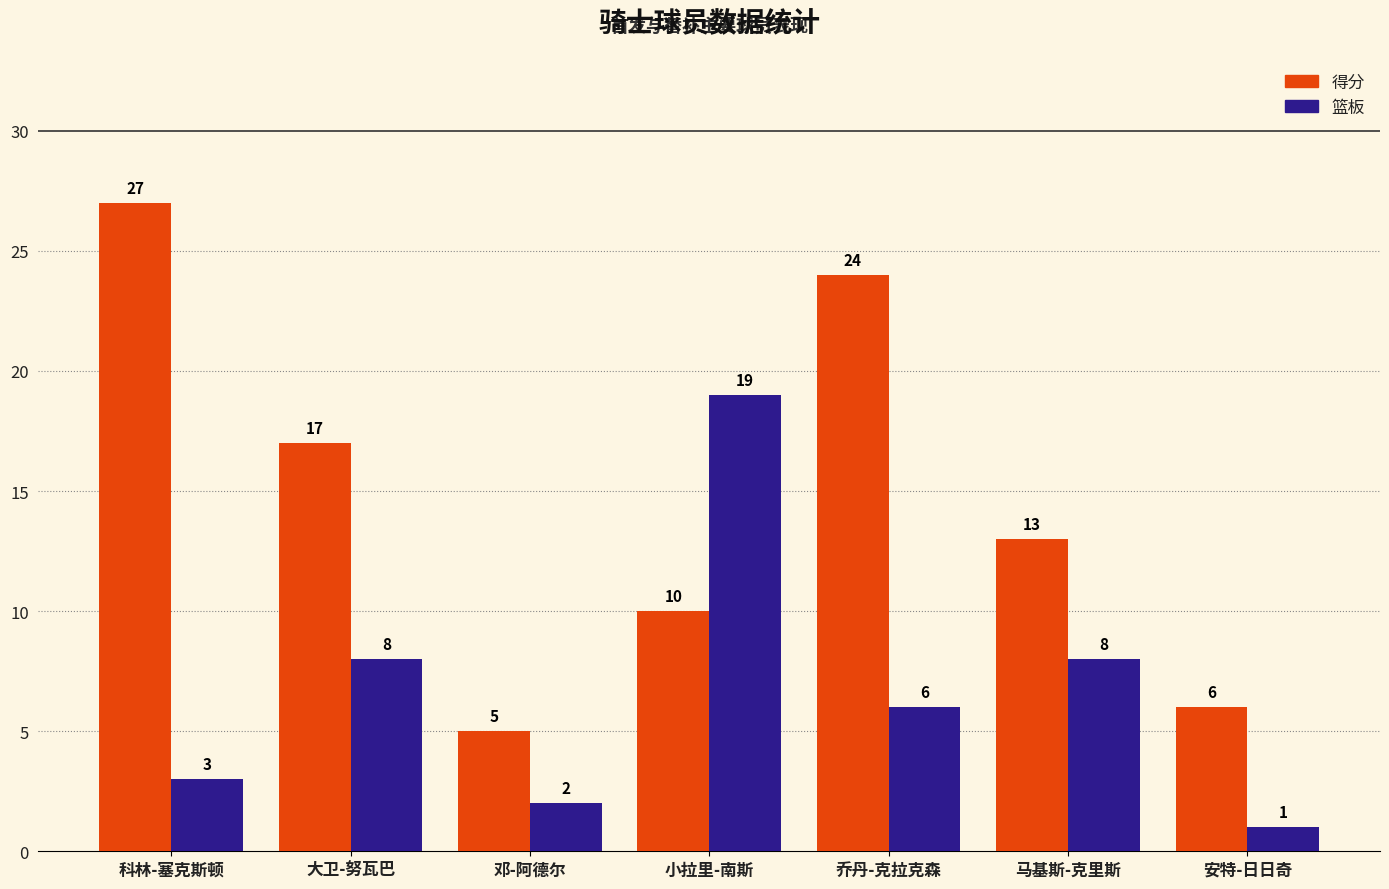

Reading left to right, what are all the values shown in this chart?

得分: 科林-塞克斯顿=27	大卫-努瓦巴=17	邓-阿德尔=5	小拉里-南斯=10	乔丹-克拉克森=24	马基斯-克里斯=13	安特-日日奇=6
篮板: 科林-塞克斯顿=3	大卫-努瓦巴=8	邓-阿德尔=2	小拉里-南斯=19	乔丹-克拉克森=6	马基斯-克里斯=8	安特-日日奇=1